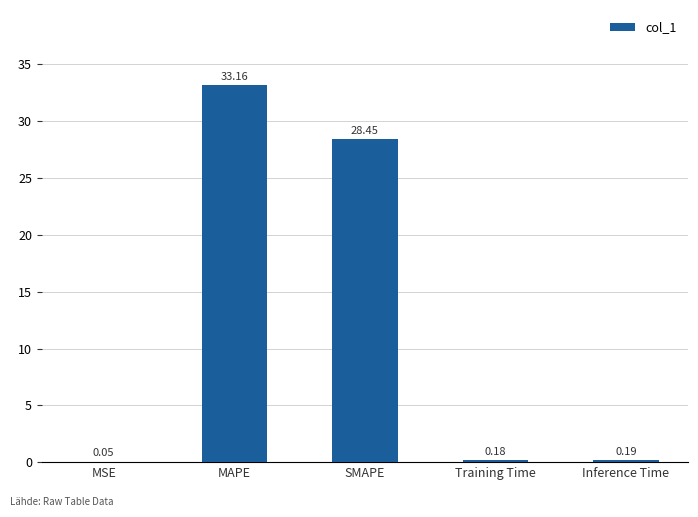

What is the change in value from MAPE to Inference Time?

-33.0